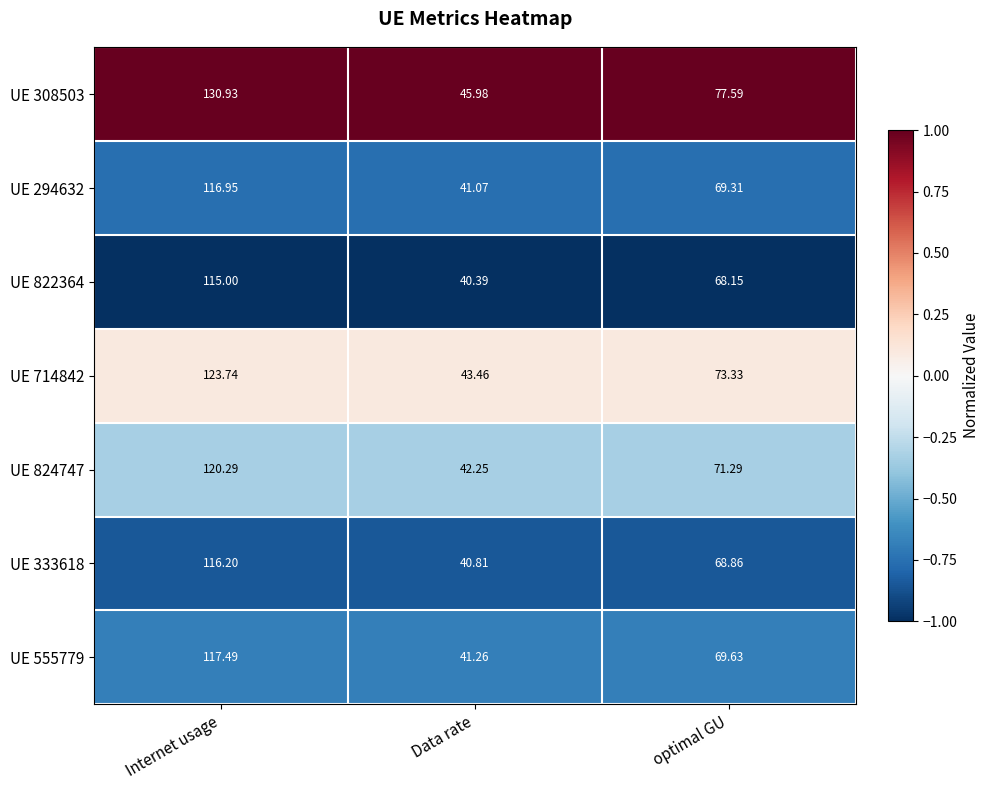

Which category has the lowest value across all series?

Data rate